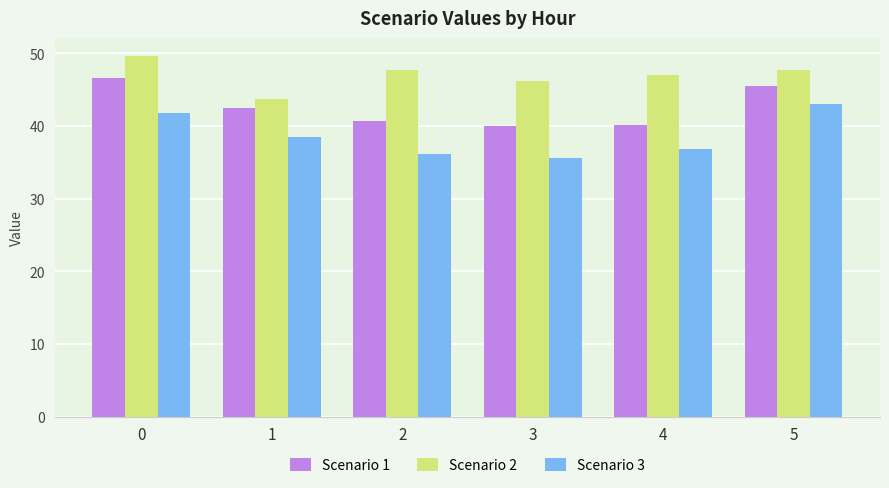

The value of Scenario 1 at 4 is 40.2. True or false?

True